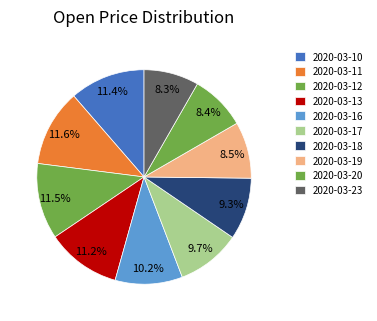

The 2020-03-18 slice represents 9% of the pie. True or false?

True